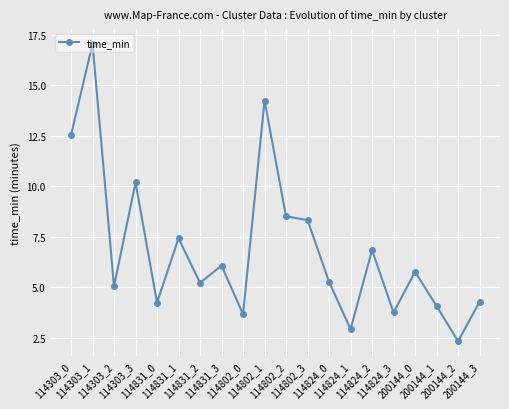

What is the maximum value shown in the chart?

17.1